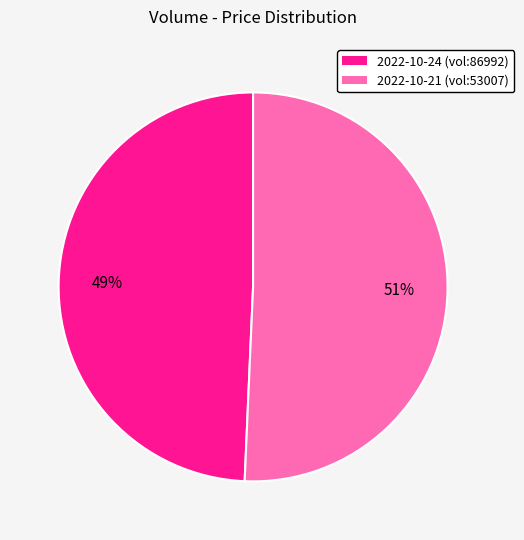

Is there any slice that represents more than half of the pie?

Yes